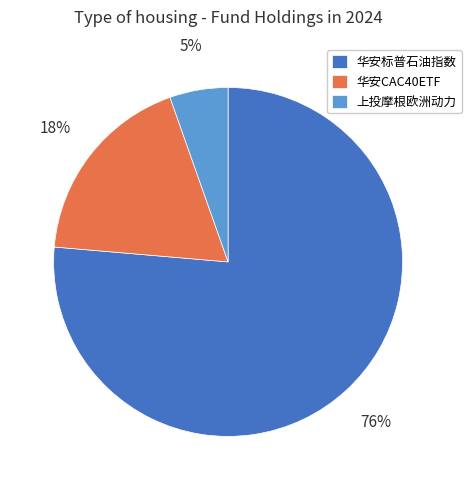

How many slices are in this pie chart?

3